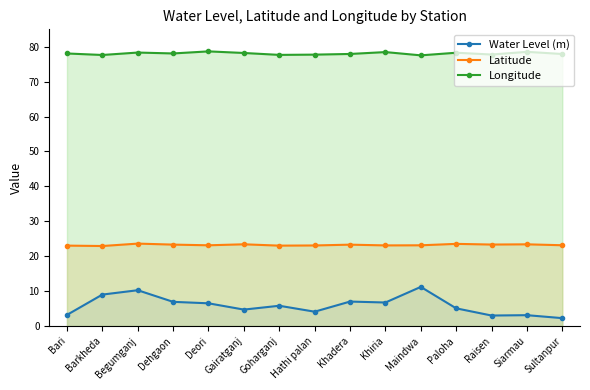

At which category does Latitude reach its first local peak?

Begumganj